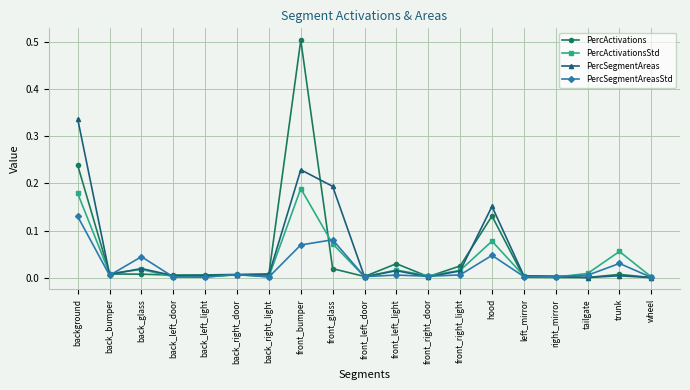

At which category does PercSegmentAreas reach its first local valley?

back_bumper